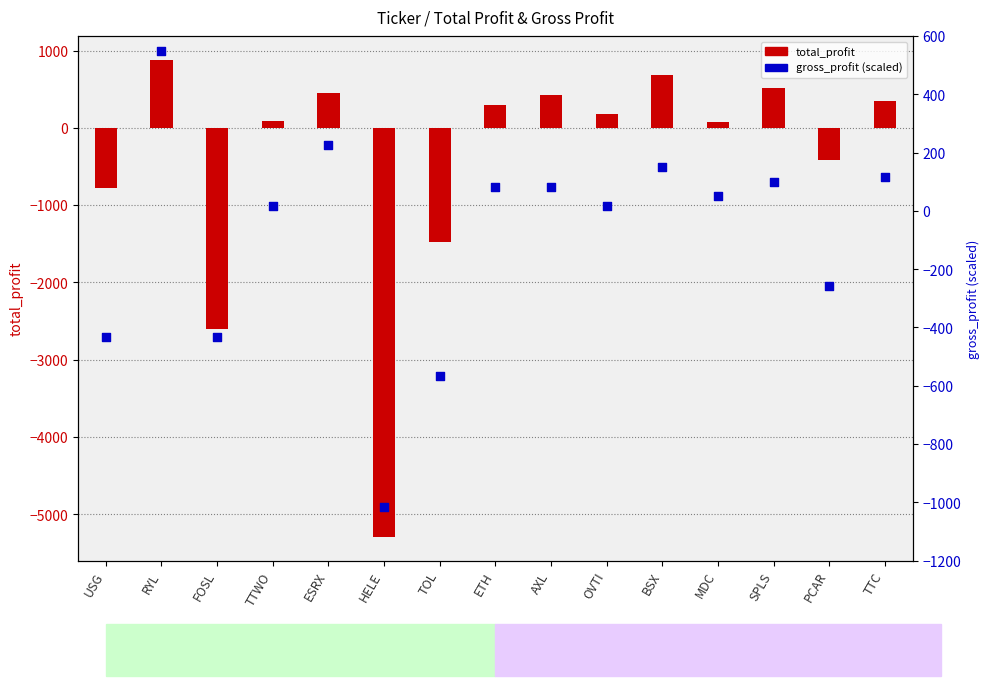

Which series has the largest Y range (max minus min)?

total_profit